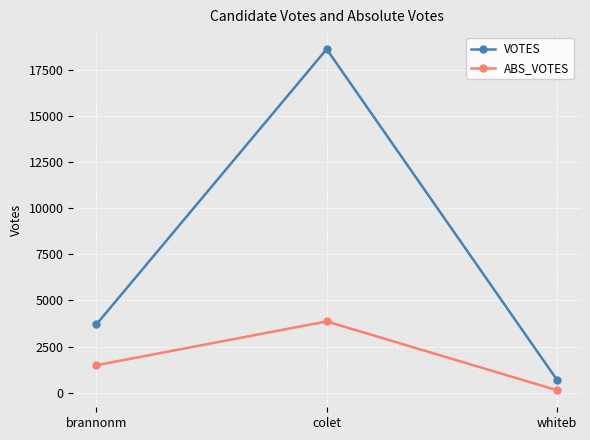

At how many categories does at least one series exceed 1942?

2